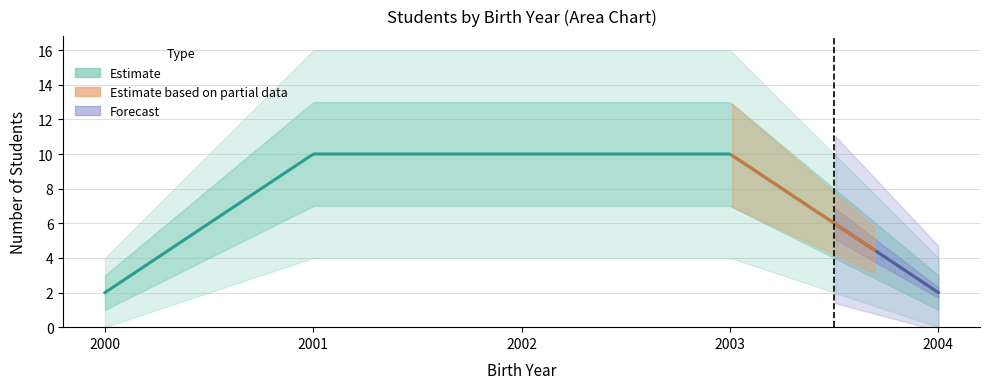

Approximately how many times larger is the value at 2004 compared to 2002?

0.2